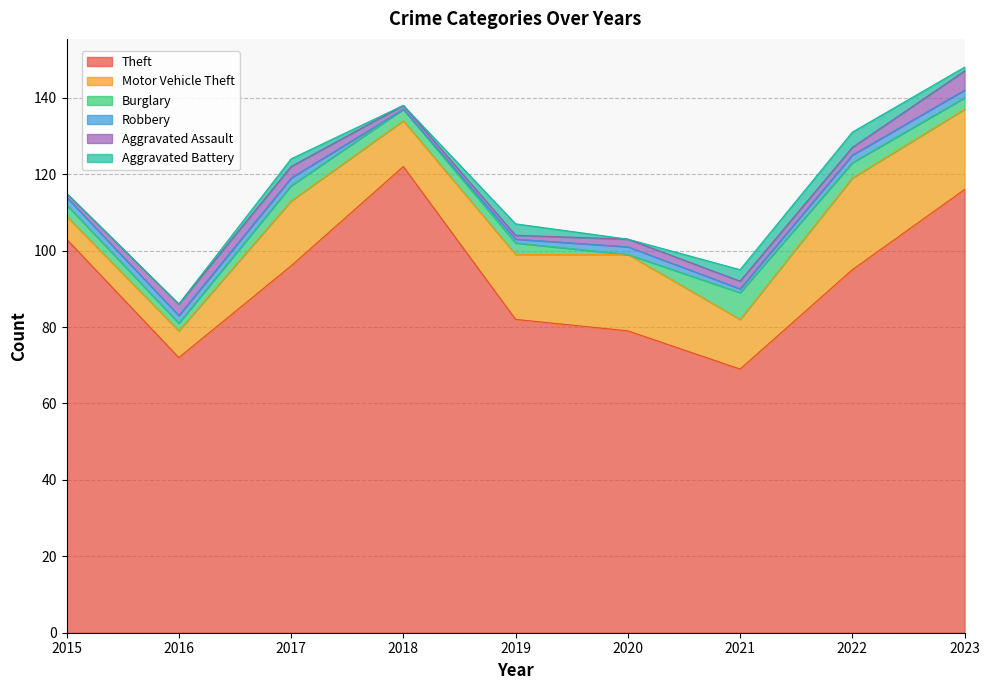

List the series in order of their peak value, lowest first.

Robbery, Aggravated Battery, Aggravated Assault, Burglary, Motor Vehicle Theft, Theft